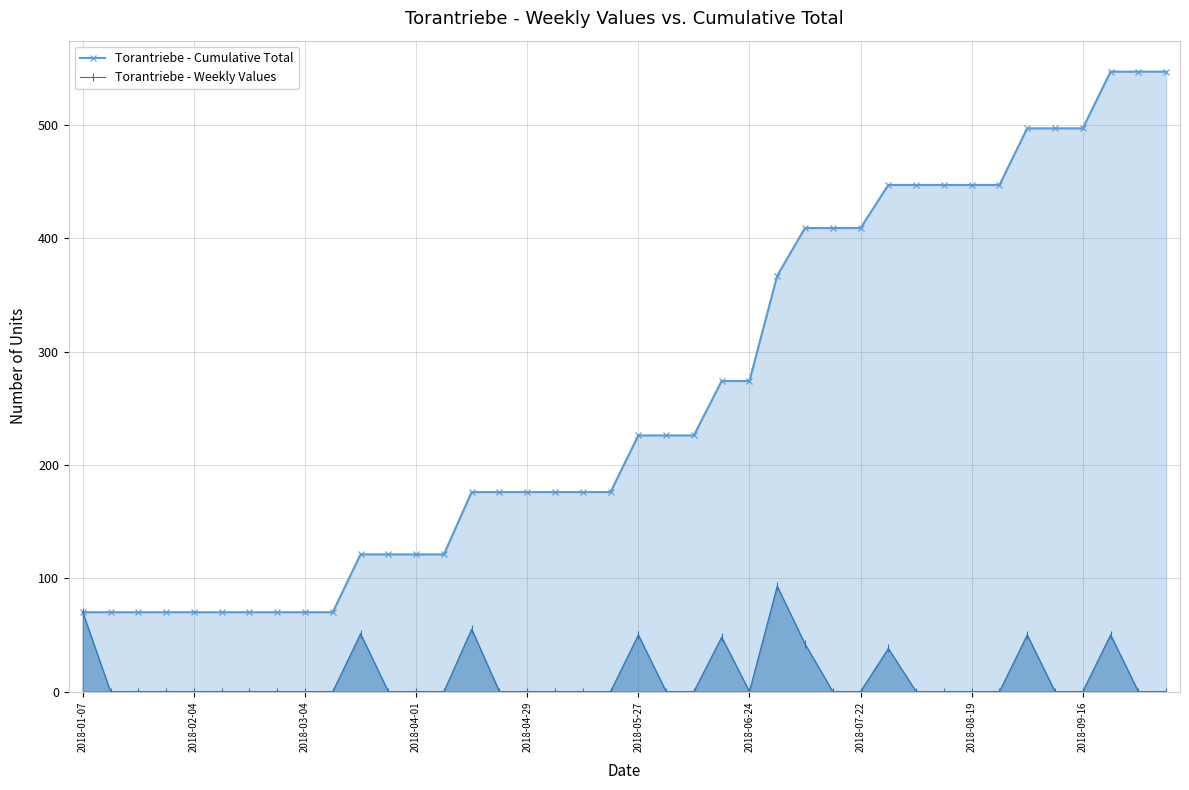

True or false: Torantriebe - Weekly Values has more than 0 interior local peaks.

True